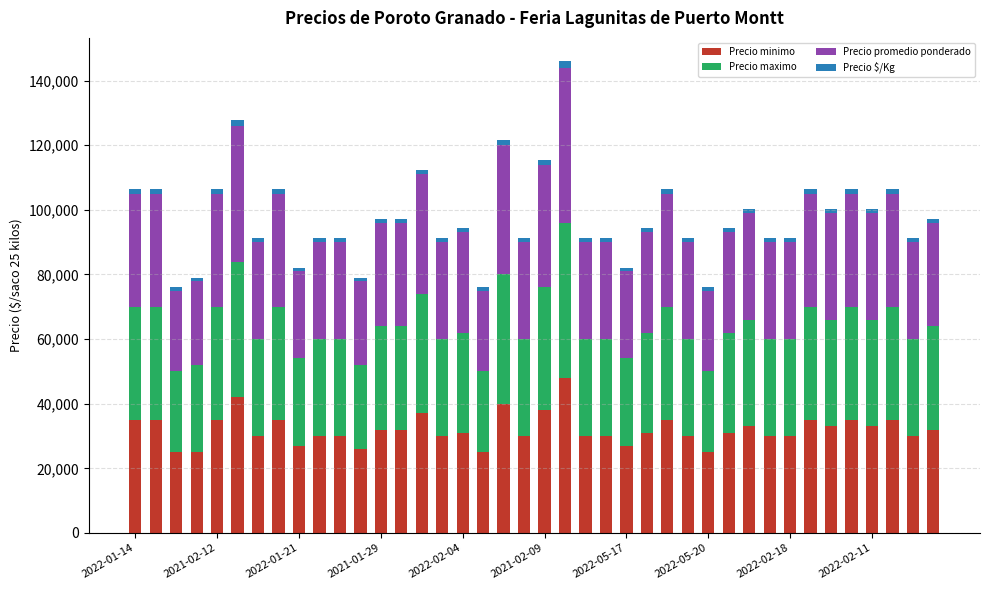

What is the average value of the Precio minimo series?

32075